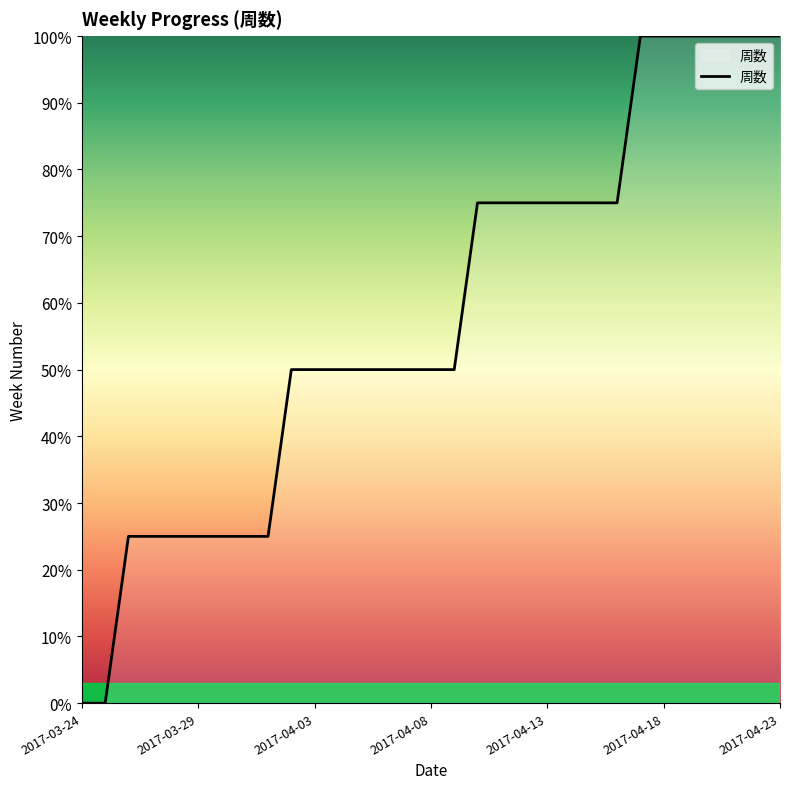

What is the difference between the maximum and minimum values?

100